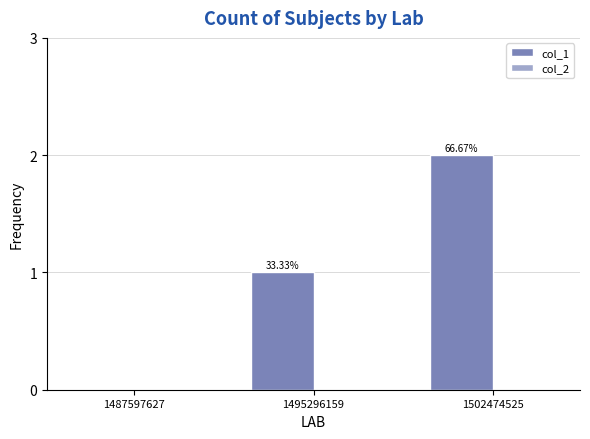

Are the bars horizontal?

No